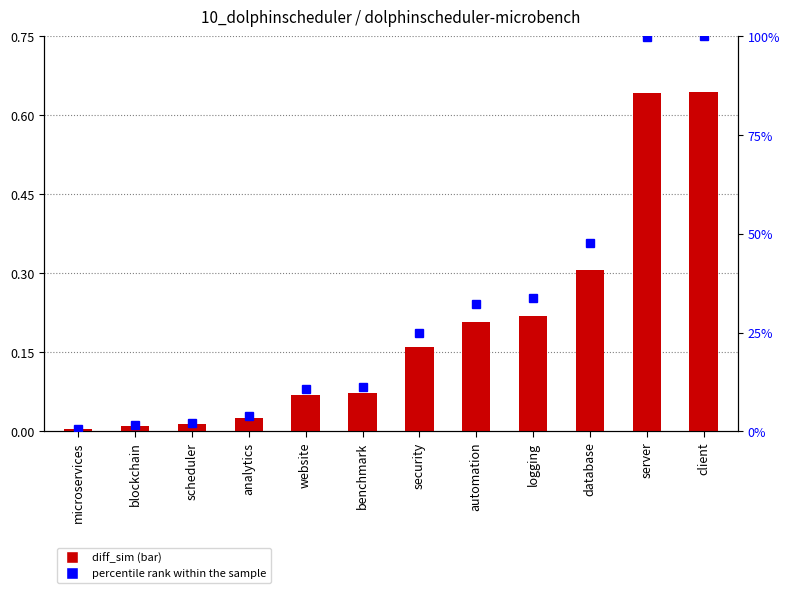

Reading right to left, transcribe all the data shown in this chart.

diff_sim: 0.6	0.6	0.3	0.2	0.2	0.2	0.1	0.1	0.0	0.0	0.0	0.0
percentile rank within the sample: 100.0	99.7	47.6	33.9	32.3	24.8	11.2	10.6	3.8	2.2	1.7	0.6